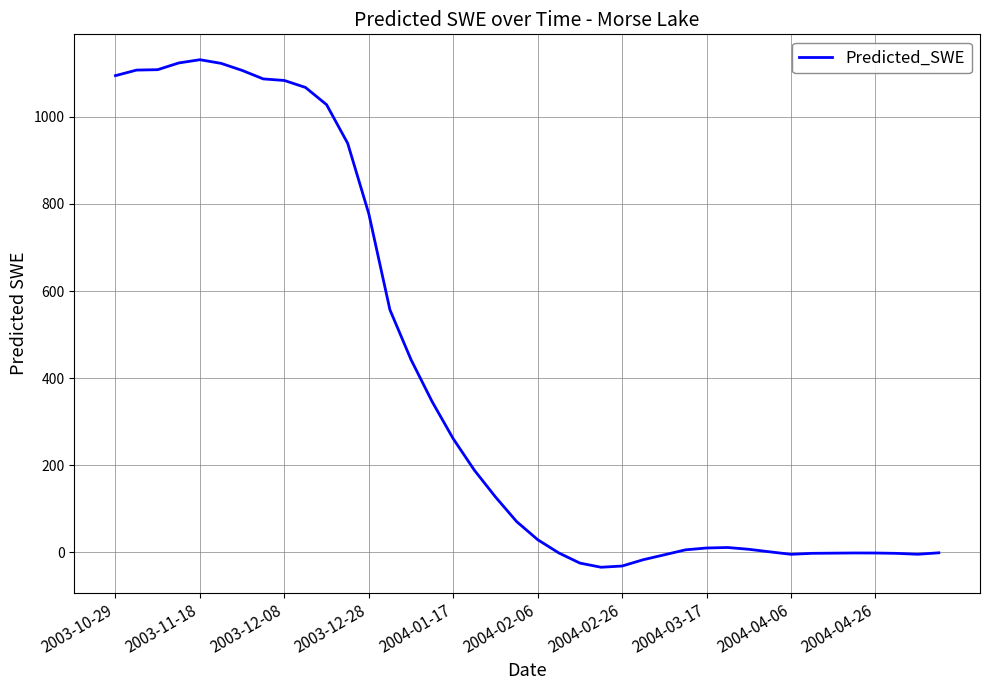

What is the maximum value shown in the chart?

1131.7